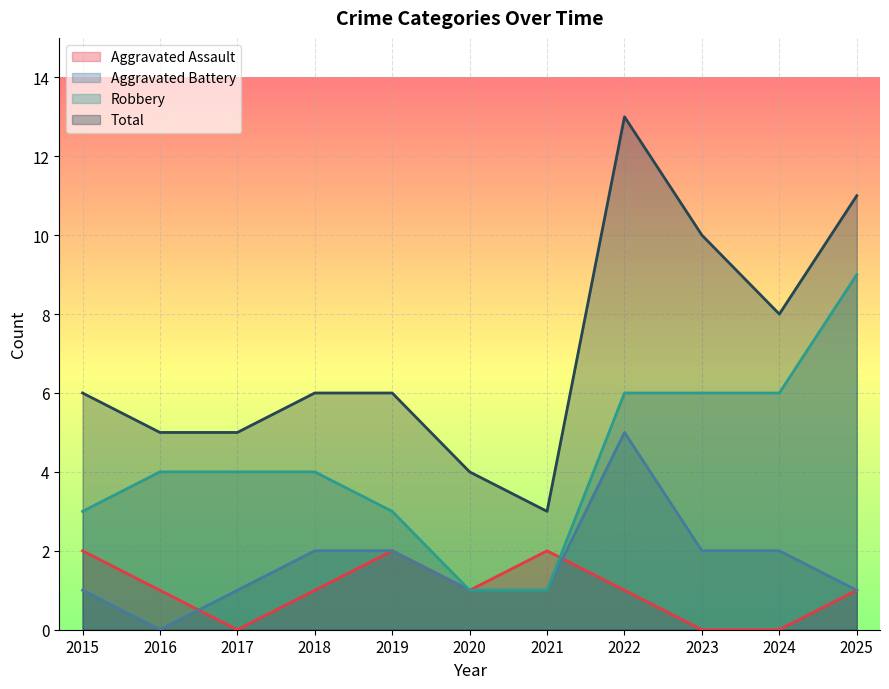

Count the Robbery values in the range 3 to 6.

8